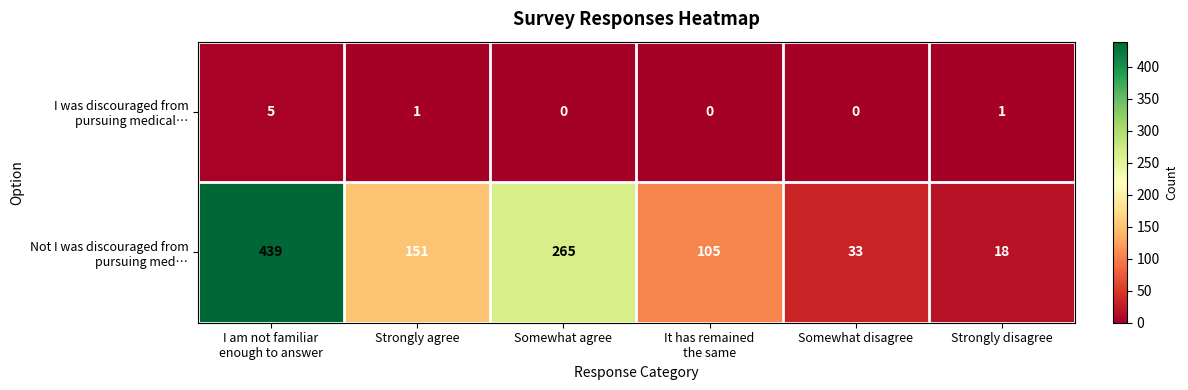

What is the spread (max minus min) of values at Somewhat agree?

265